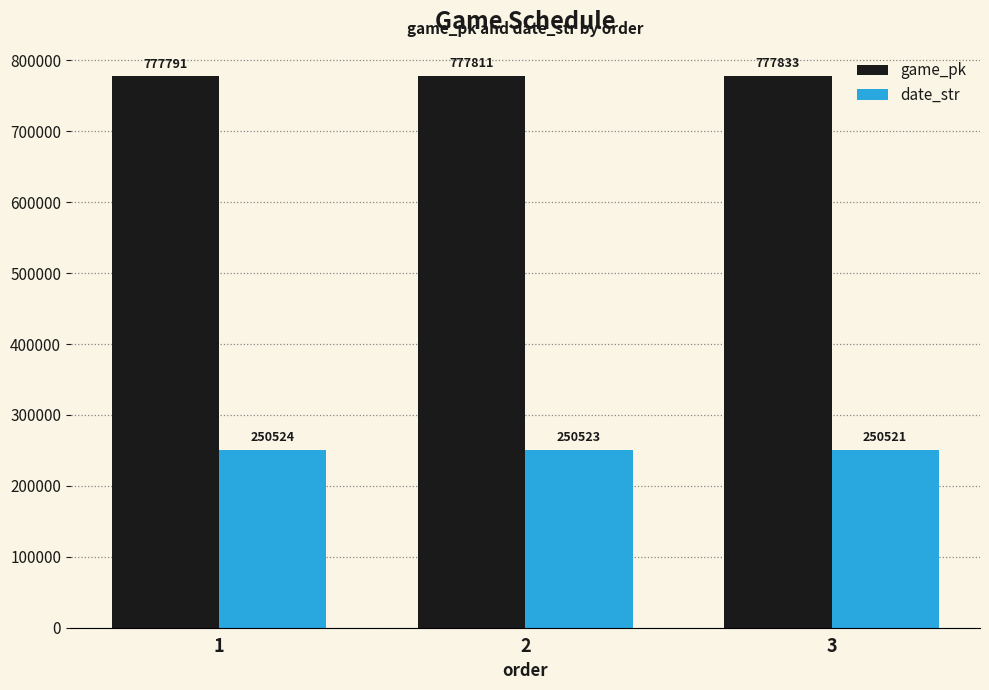

List the series in order of their overall mean, highest first.

game_pk, date_str